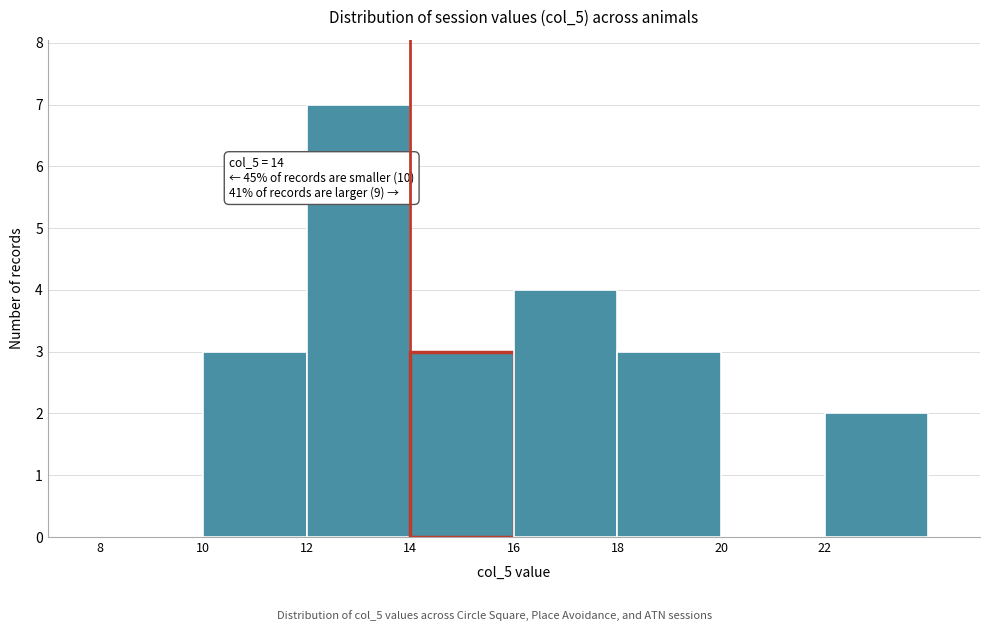

Which range on the x-axis has the tallest bar?

12 to 14